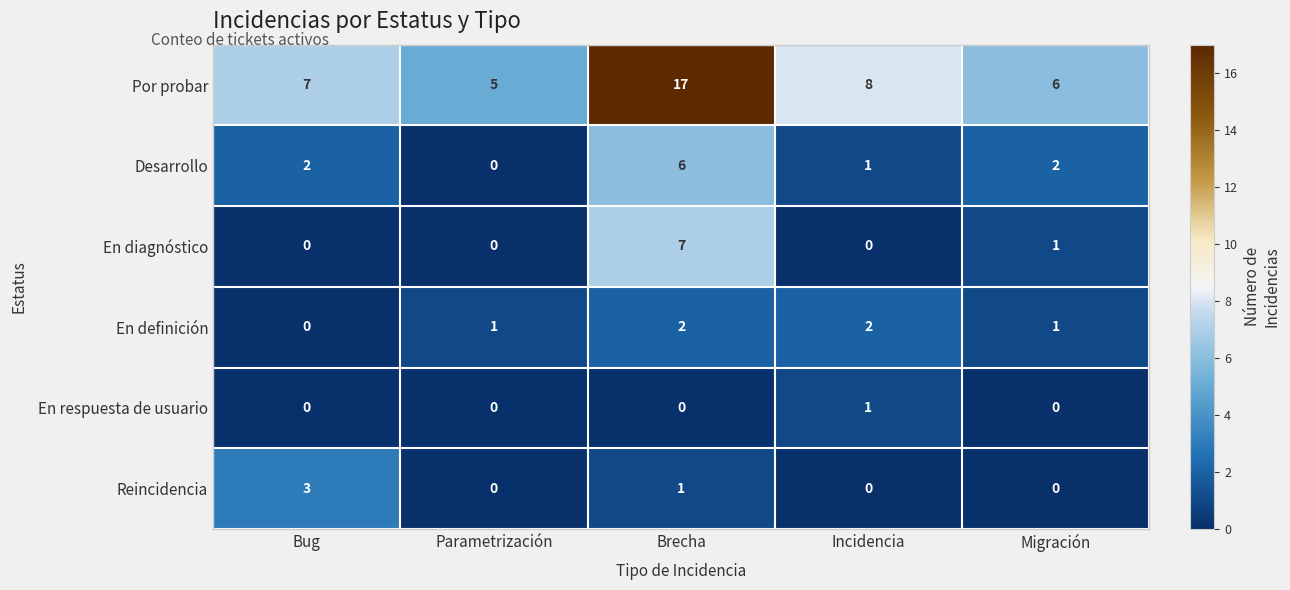

The Por probar series shows 5 at Parametrización. True or false?

True